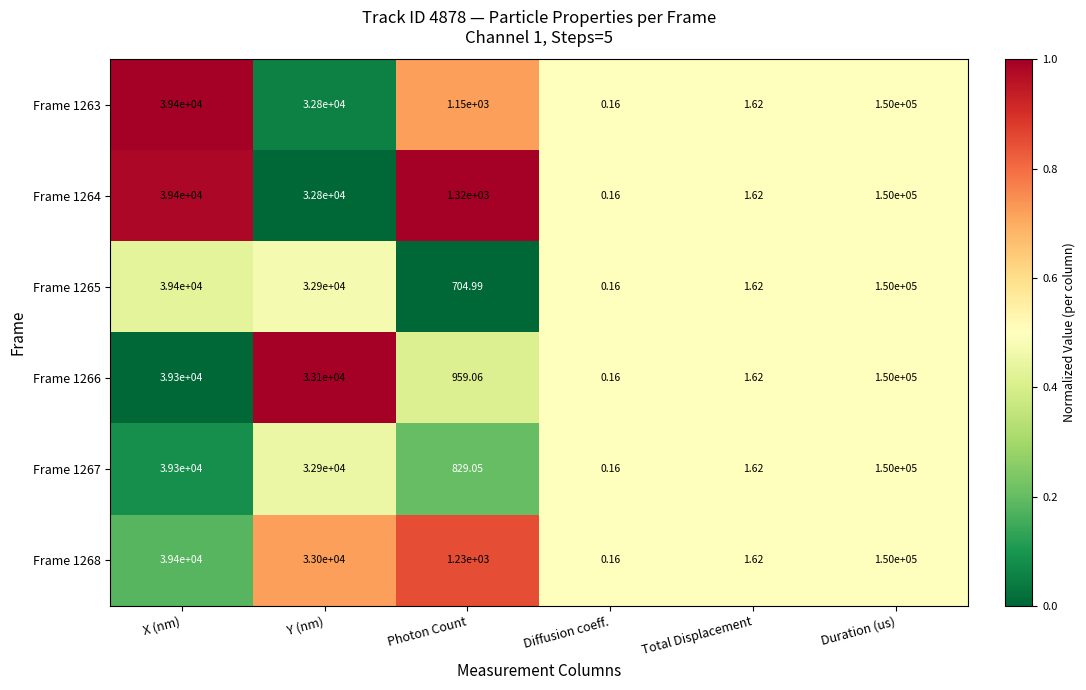

Rank the categories by Frame 1264 value from highest to lowest.

Duration (us), X (nm), Y (nm), Photon Count, Total Displacement, Diffusion coeff.